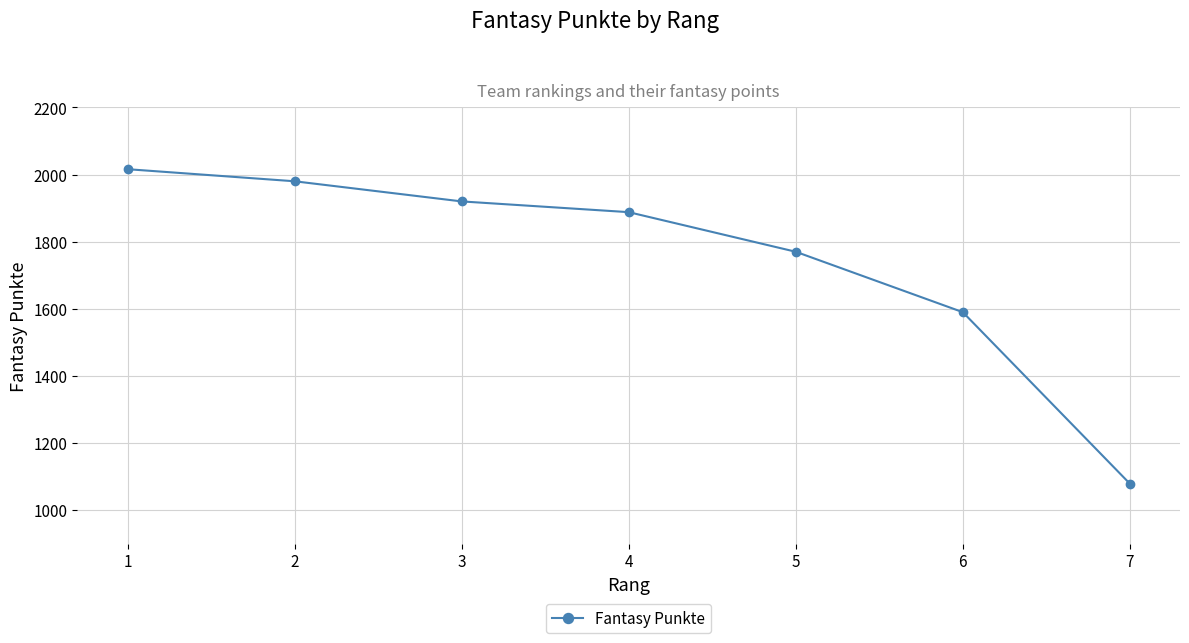

List the labels in order of value, largest first.

1, 2, 3, 4, 5, 6, 7